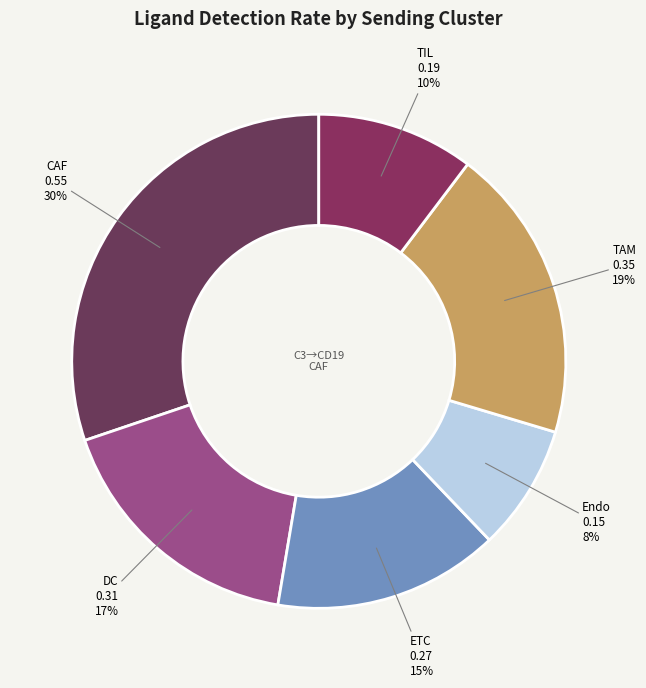

To the nearest percent, what is the difference between the TIL and Endo slice percentages?

2%